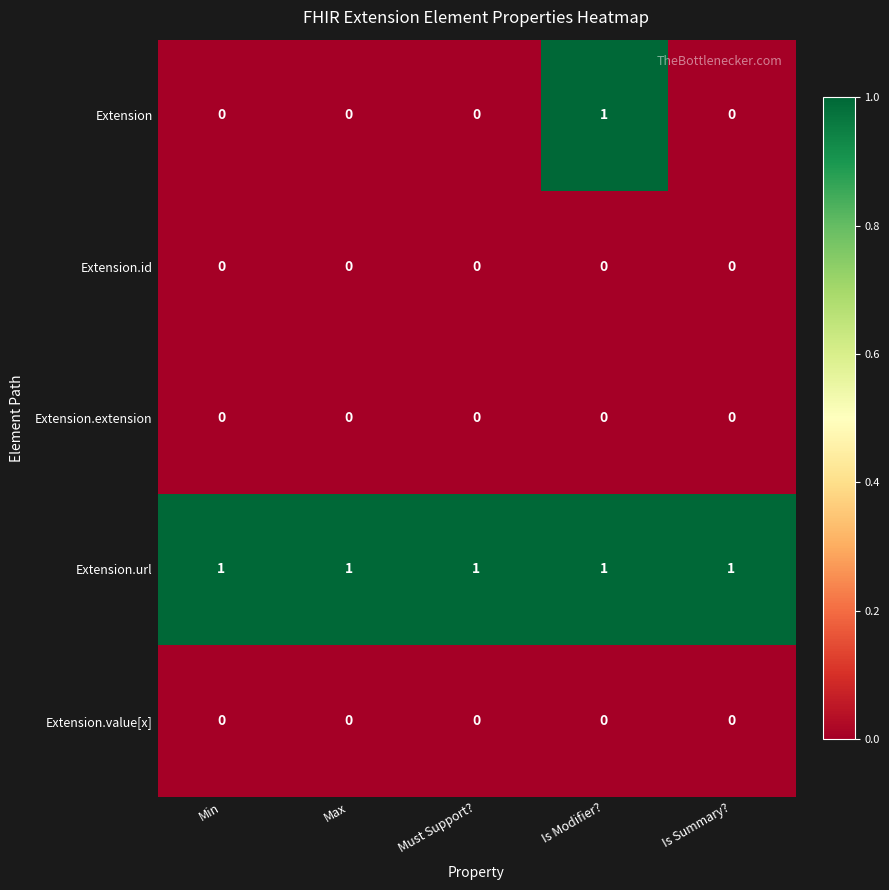

Between Min and Is Modifier?, which series saw the biggest shift?

Extension